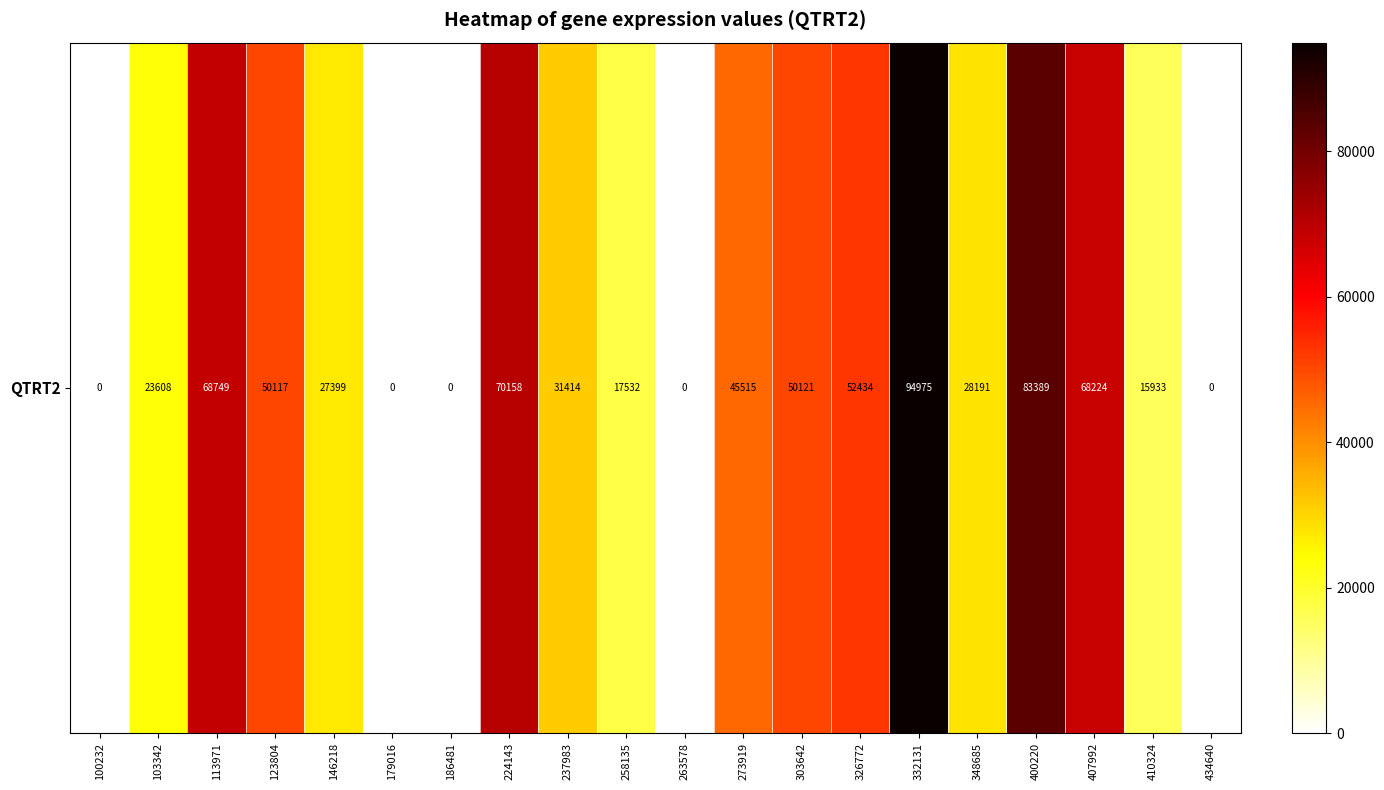

Which has a higher value, 303642 or 410324?

303642